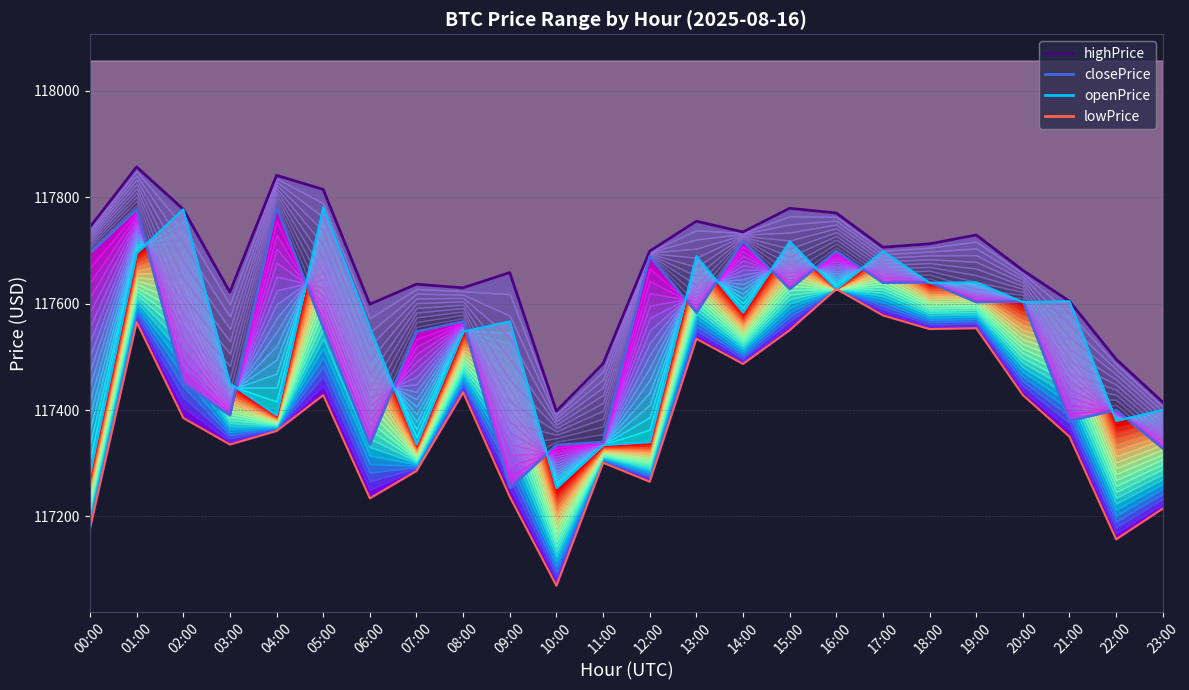

How many lines are shown in the chart?

4